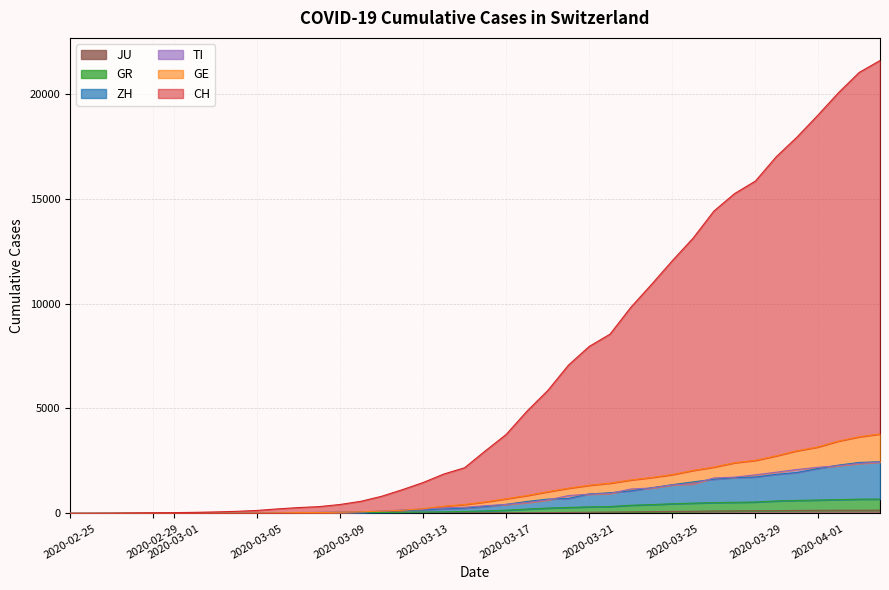

At which category does the chart reach its minimum across all series?

2020-02-25